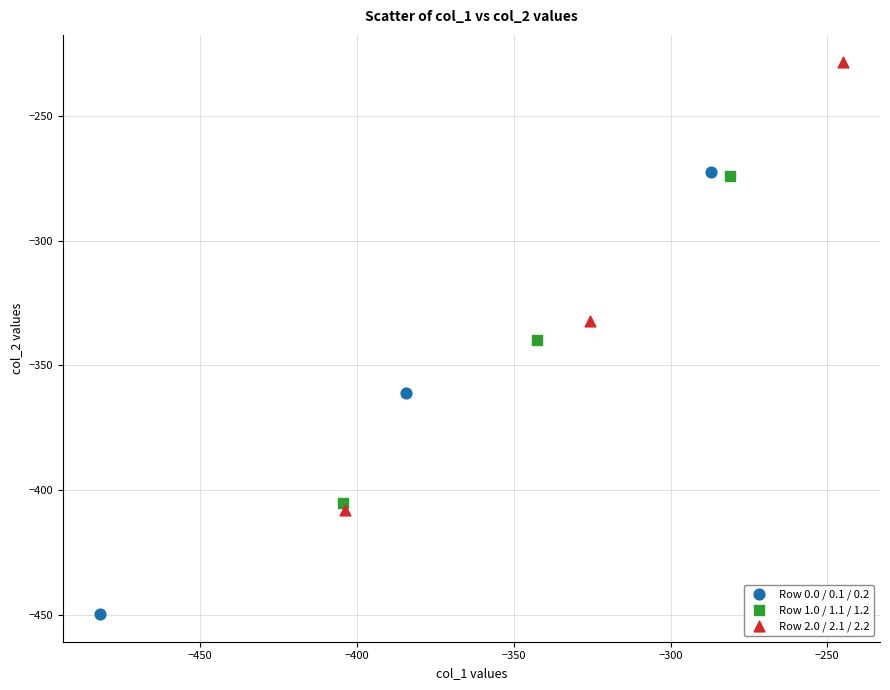

Which series has the largest Y range (max minus min)?

Row 2.0 / 2.1 / 2.2